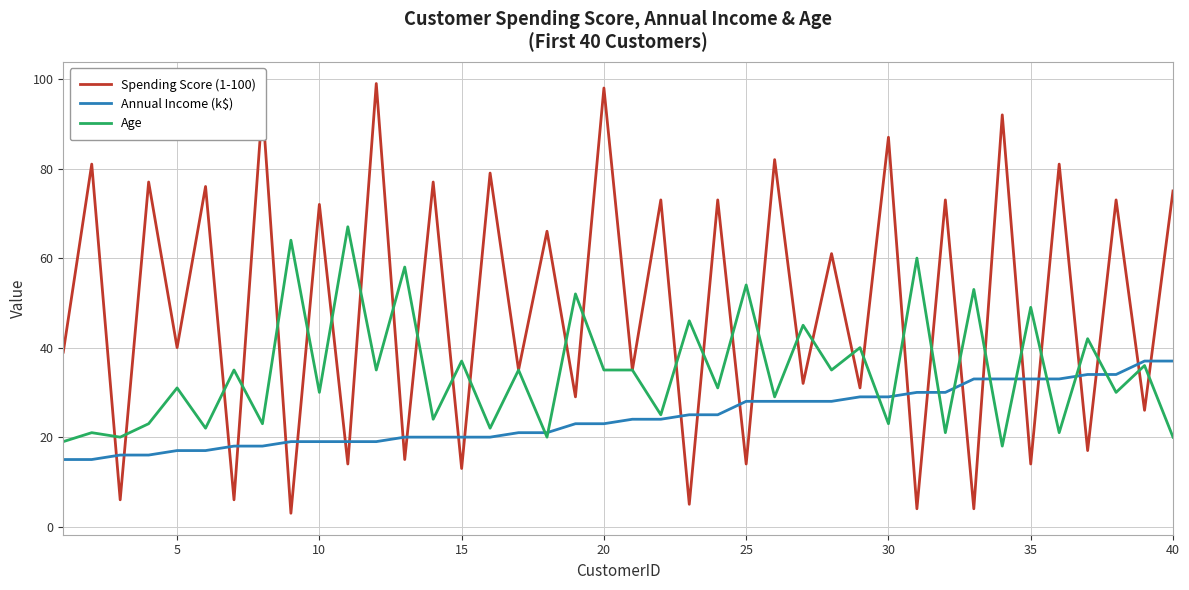

Which series has the largest range (max minus min)?

Spending Score (1-100)